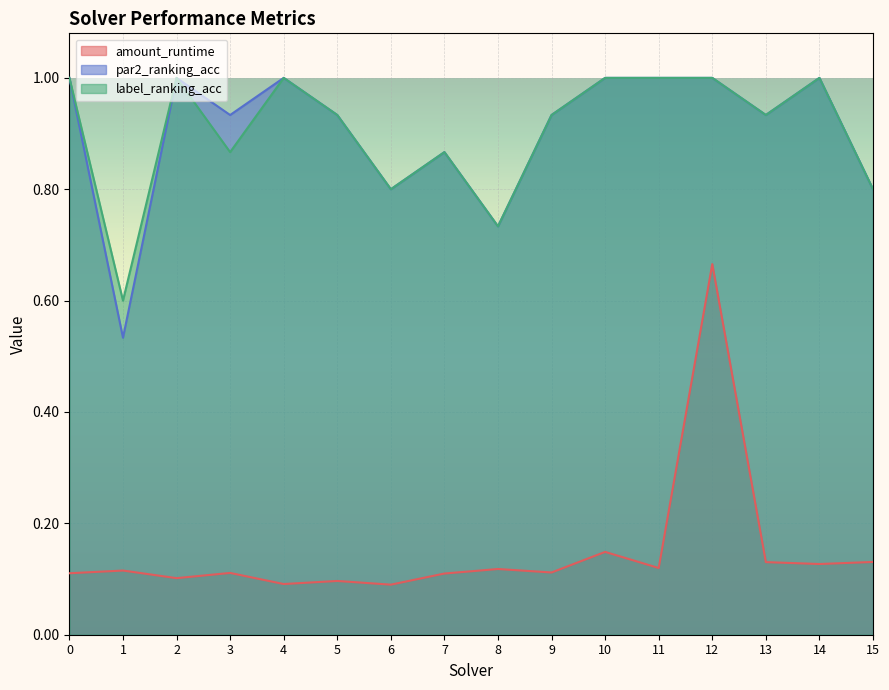

What is the value of the par2_ranking_acc point at the 4th from the left?

0.9